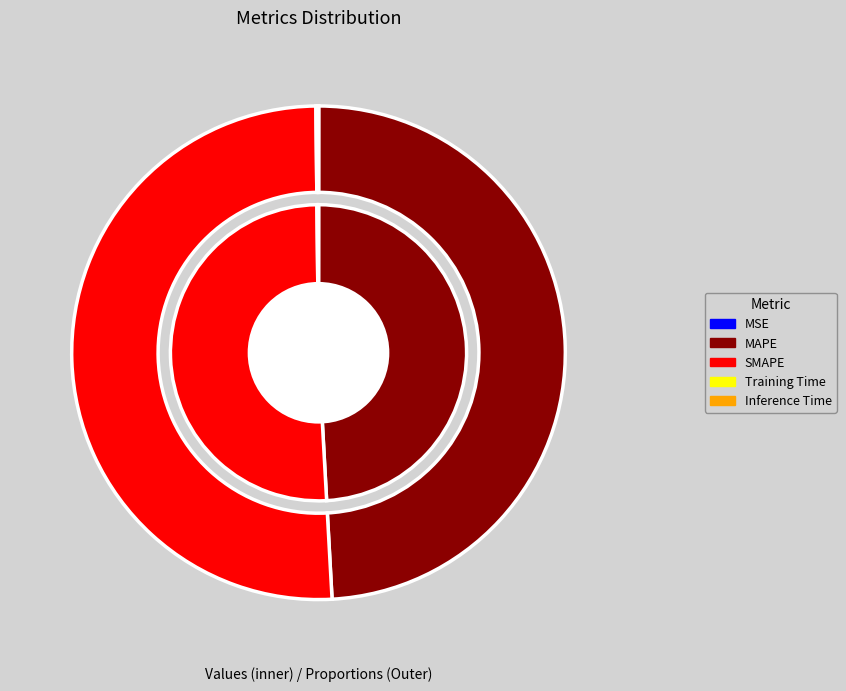

Which slice is the smallest?

MSE